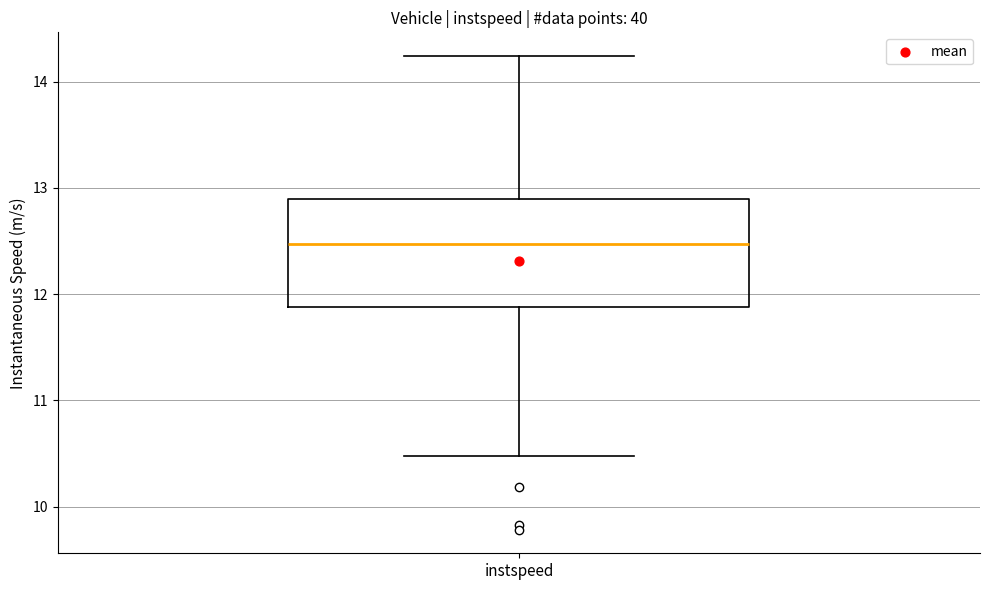

Read this box plot against the y-axis: the position of the median line, the range covered by the box, and the ends of both whiskers. The values are not printed on the chart, so give them approximately, as read against the axis.

median 12.5, box 11.9 to 12.9, whiskers 10.5 to 14.2